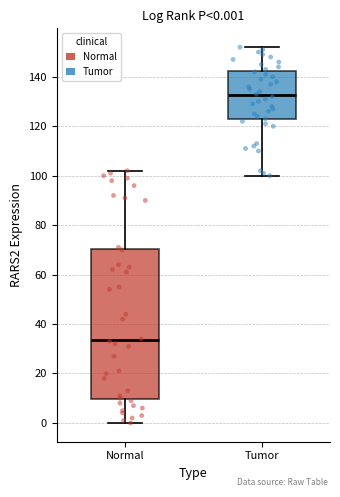

Which box's median line is the lowest?

Normal